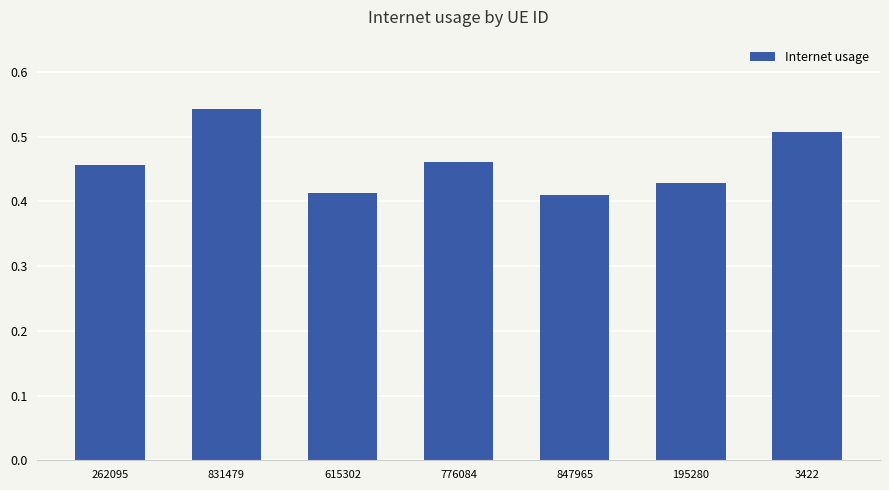

Count the number of categories in the chart.

7